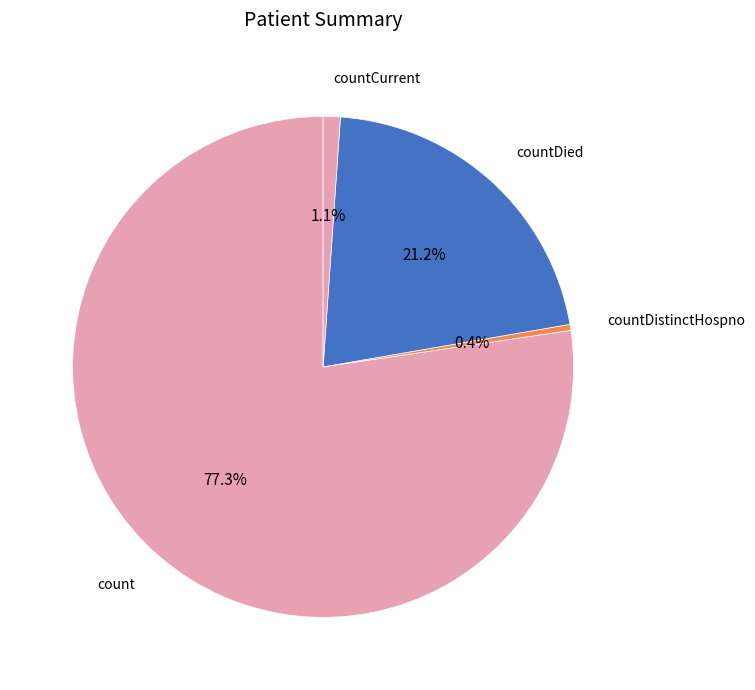

Count the number of slices in the pie.

4